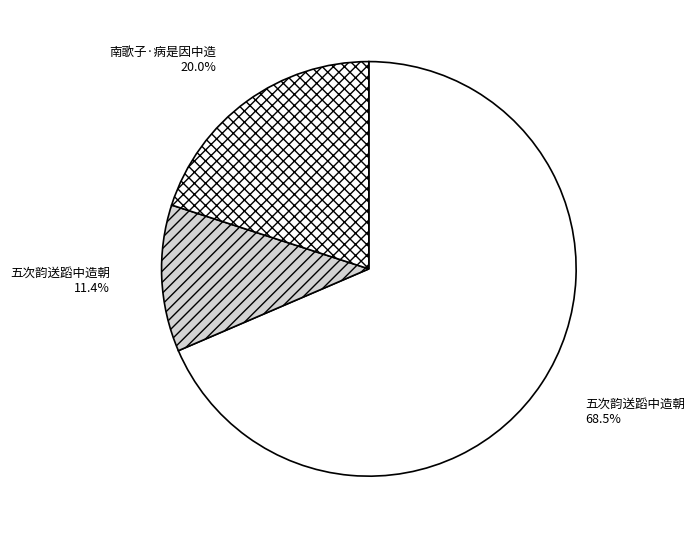

How many segments does this pie chart have?

3